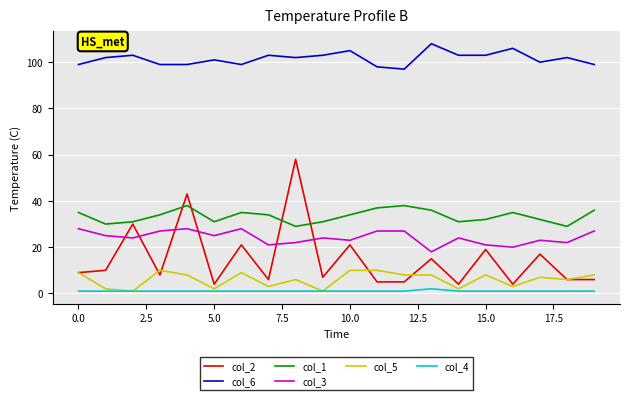

Is this an area chart (filled region under the line)?

No